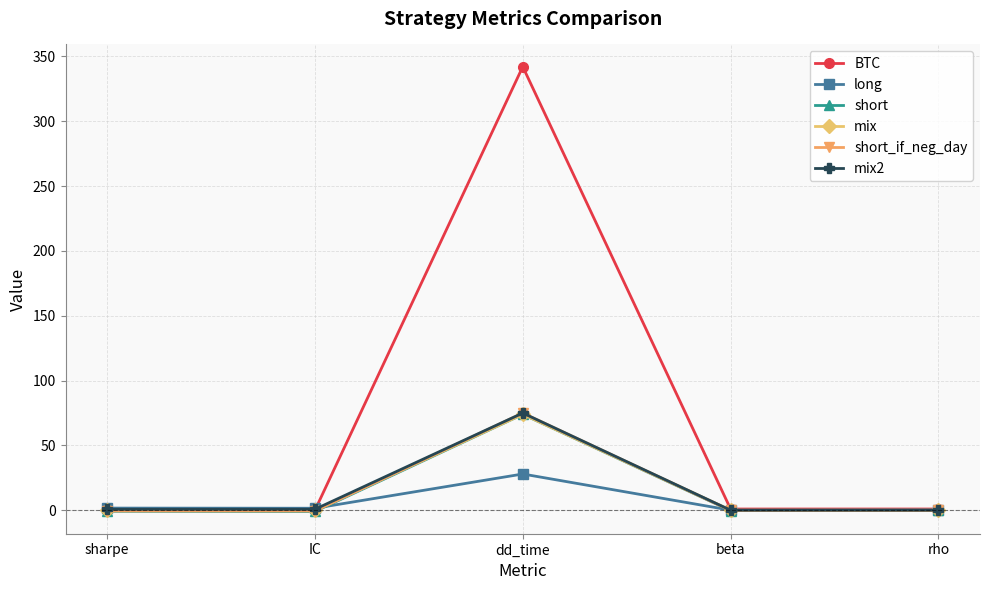

What position from the right is IC?

4